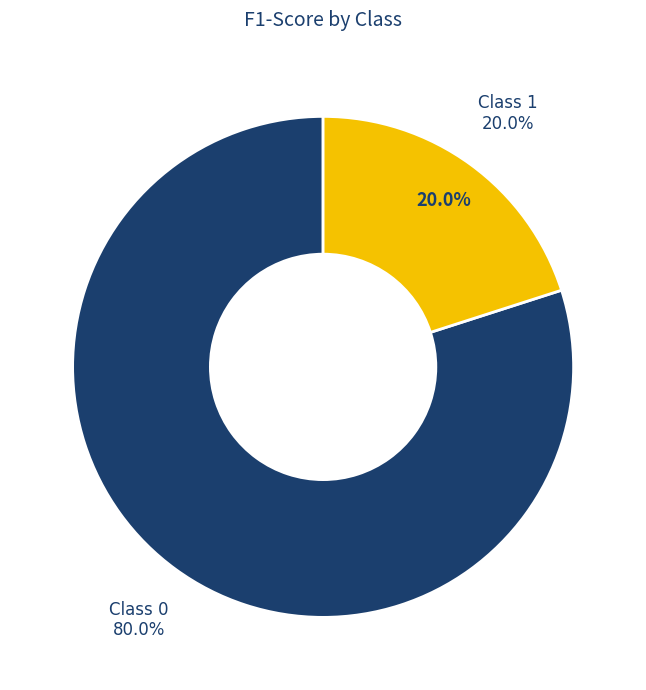

To the nearest percent, what percentage of the pie is 0?

80%